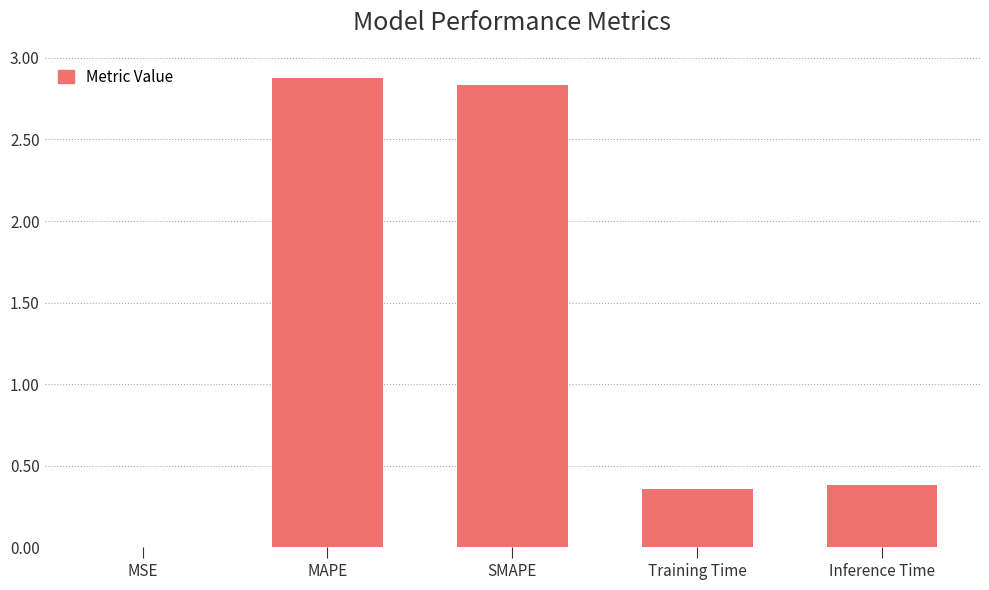

What is the greatest value displayed?

2.9